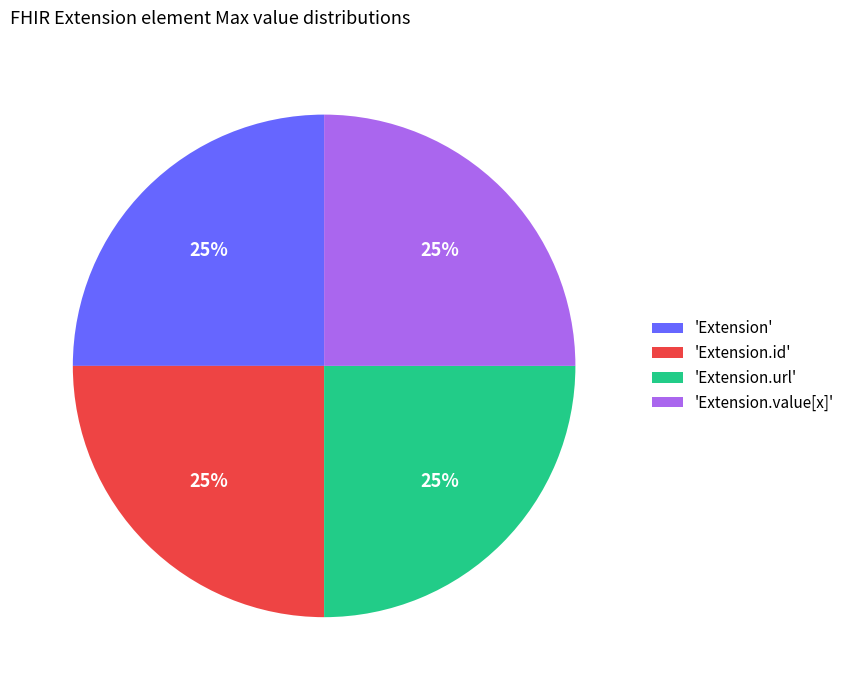

Is it true that 'Extension.url' is 35% of the pie?

False